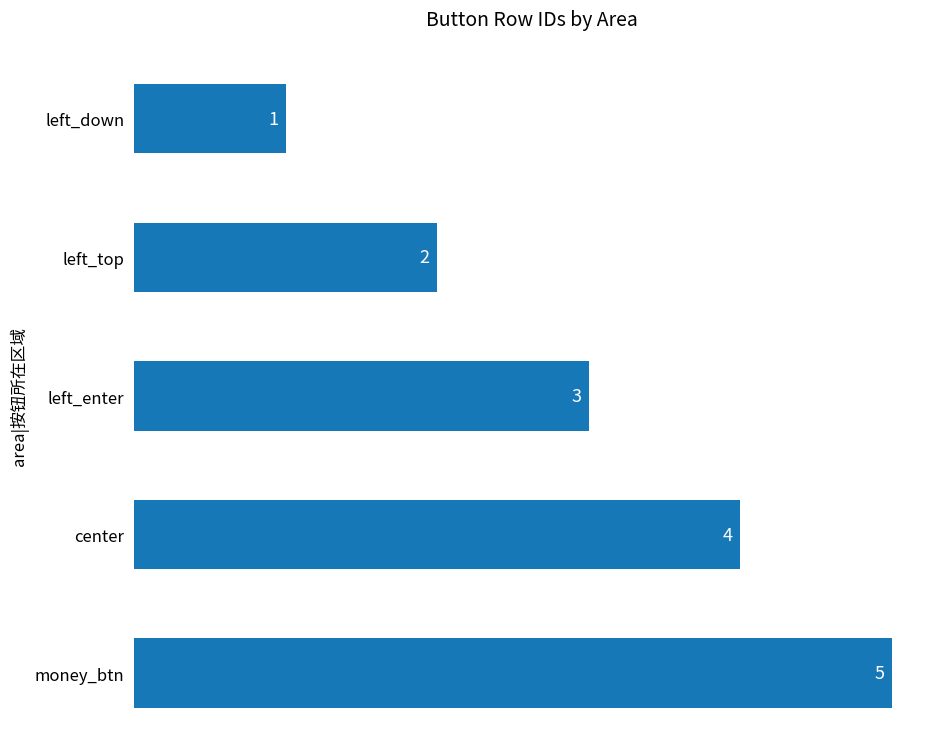

What is the change in value from left_top to center?

+2